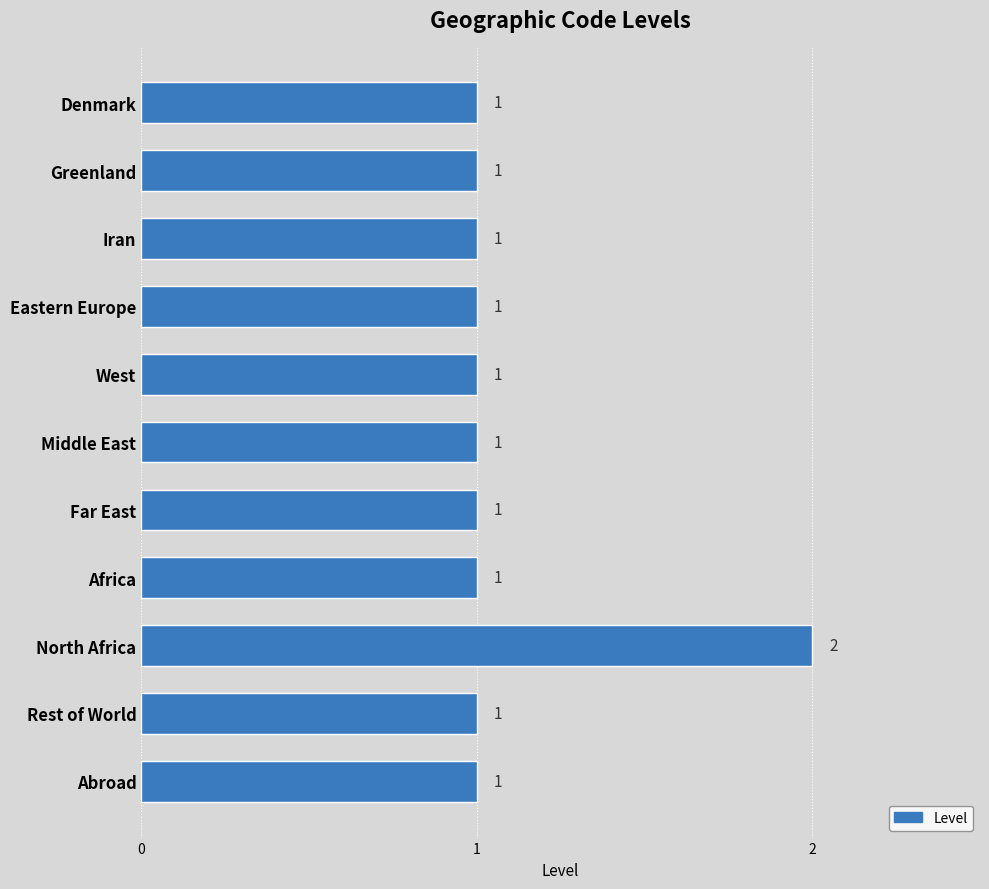

Is it true that the value at Abroad is 1?

True